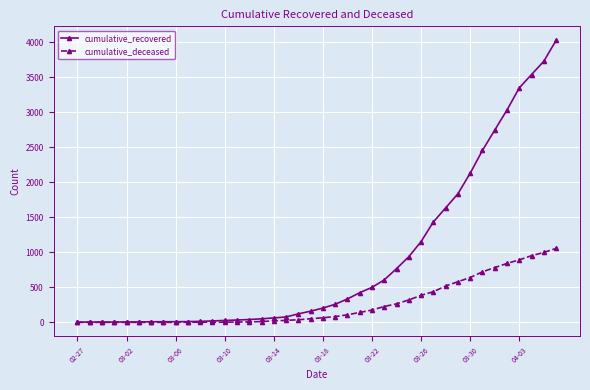

What is the difference between the maximum and minimum values in the cumulative_recovered series?

4023